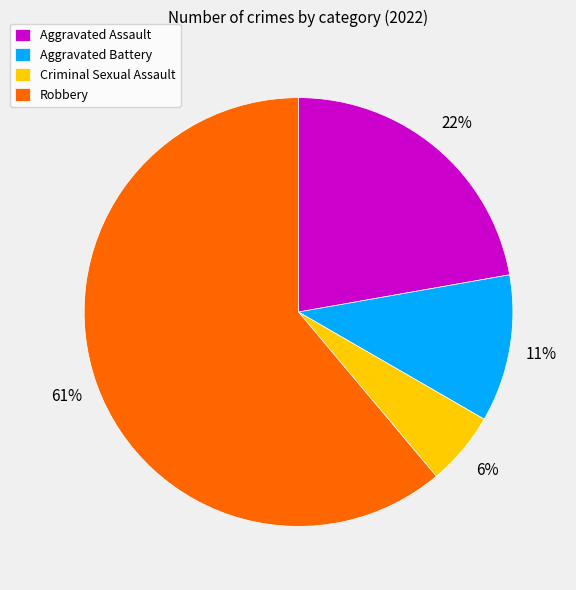

What is the smallest slice in the pie chart?

Criminal Sexual Assault